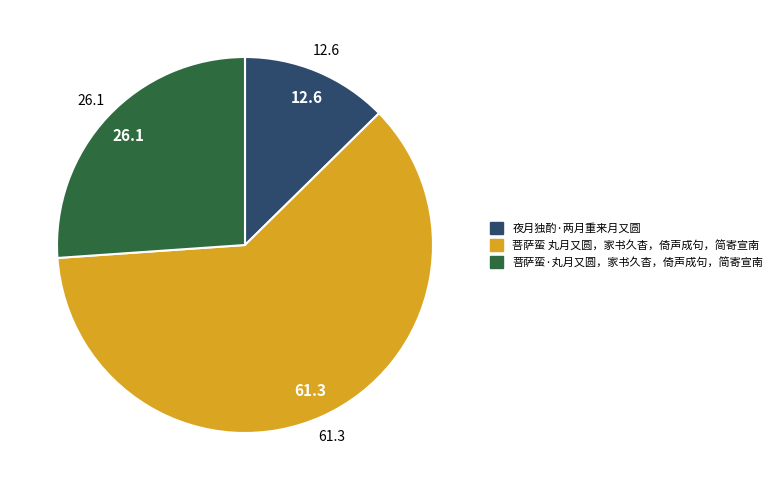

Count the number of slices in the pie.

3